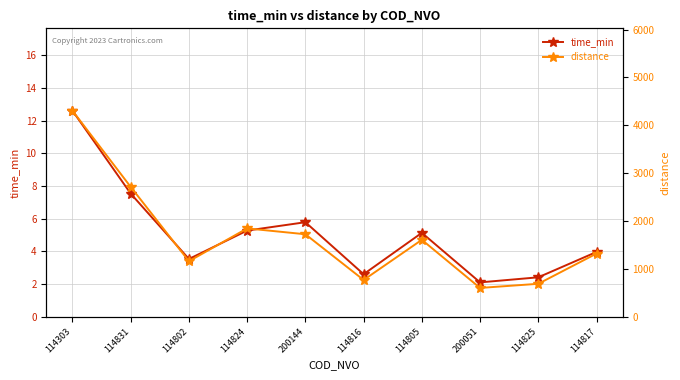

True or false: distance and time_min cross at least once.

False